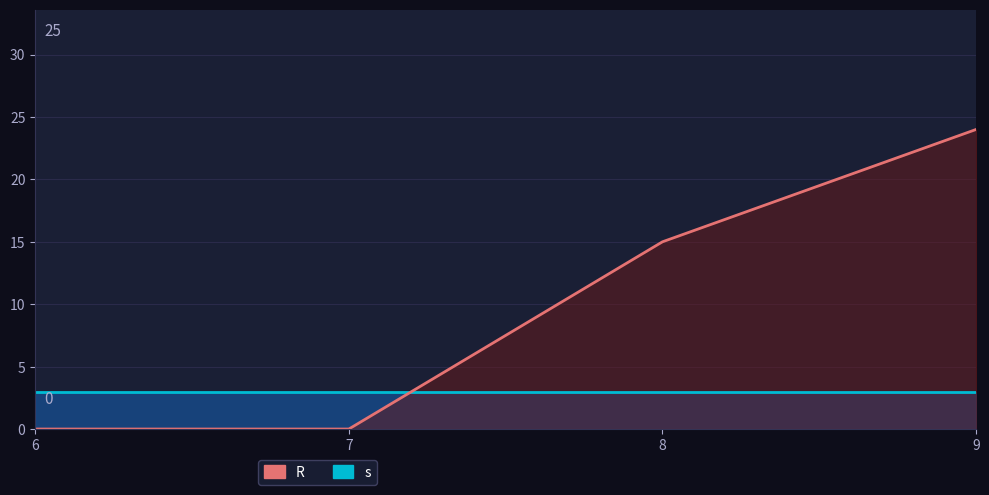

True or false: R and s cross at least once.

True